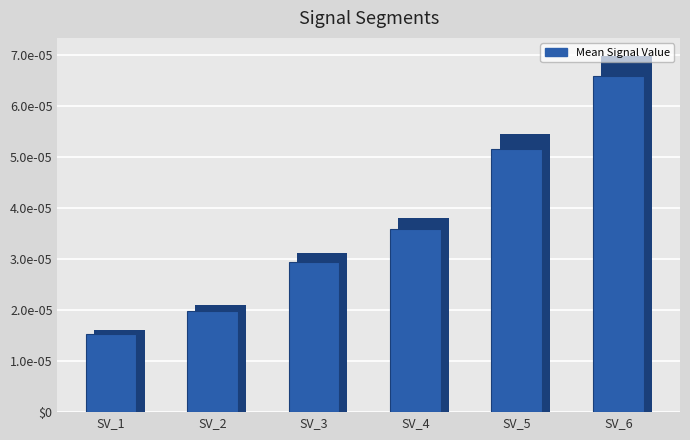

The chart shows a value of 0.0 at SV_2. True or false?

False